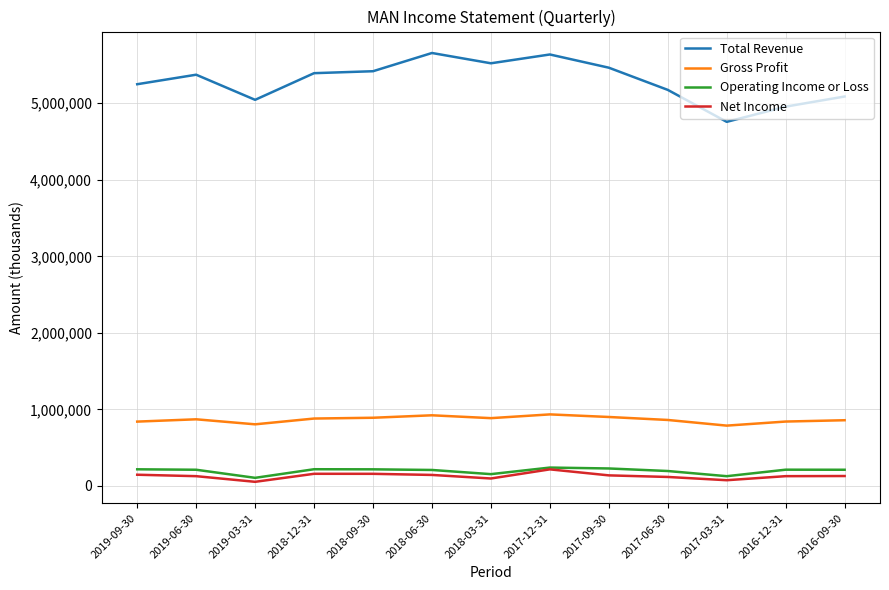

What is the lowest value of the Operating Income or Loss series?

105500